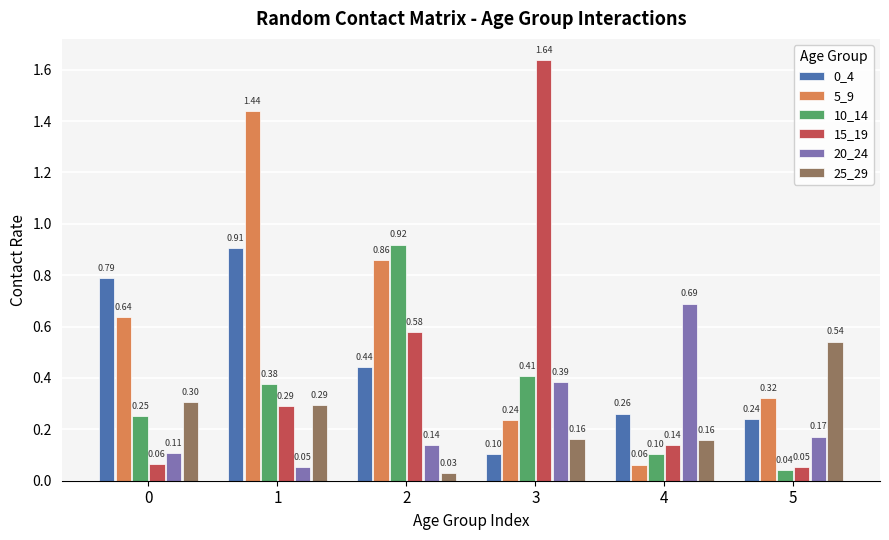

What is the total value across all series at 2?

3.0